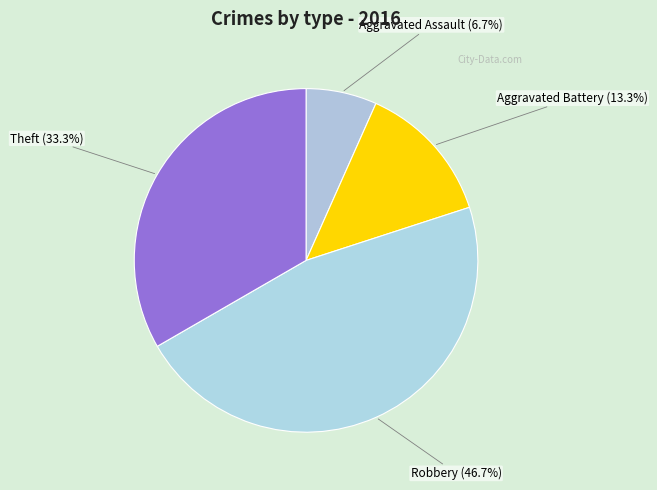

What is the largest slice in the pie chart?

Robbery